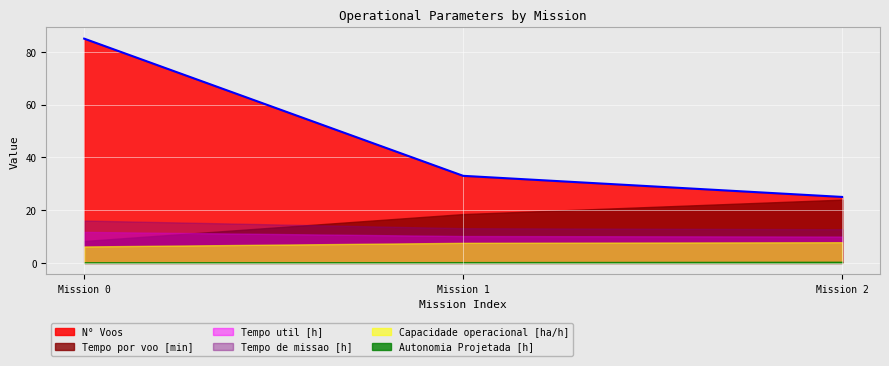

True or false: Tempo por voo [min] has a value of 14.7 at 0.

False